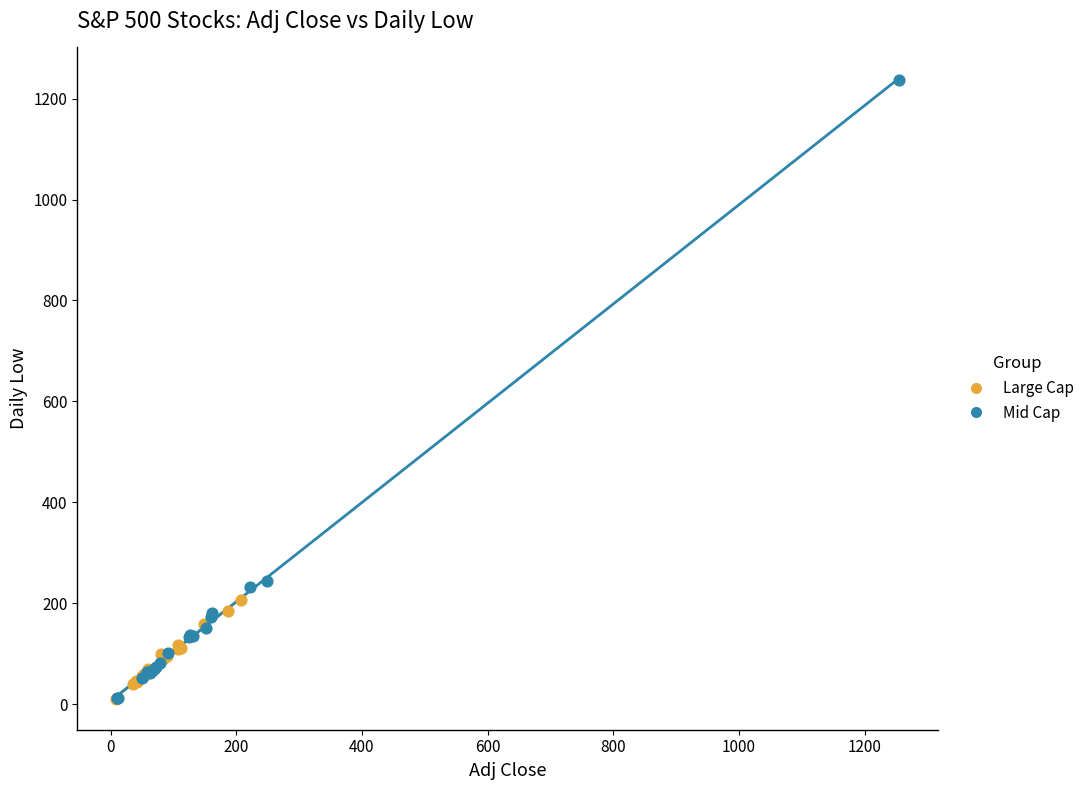

What are all the series names shown in the legend?

Large Cap, Mid Cap